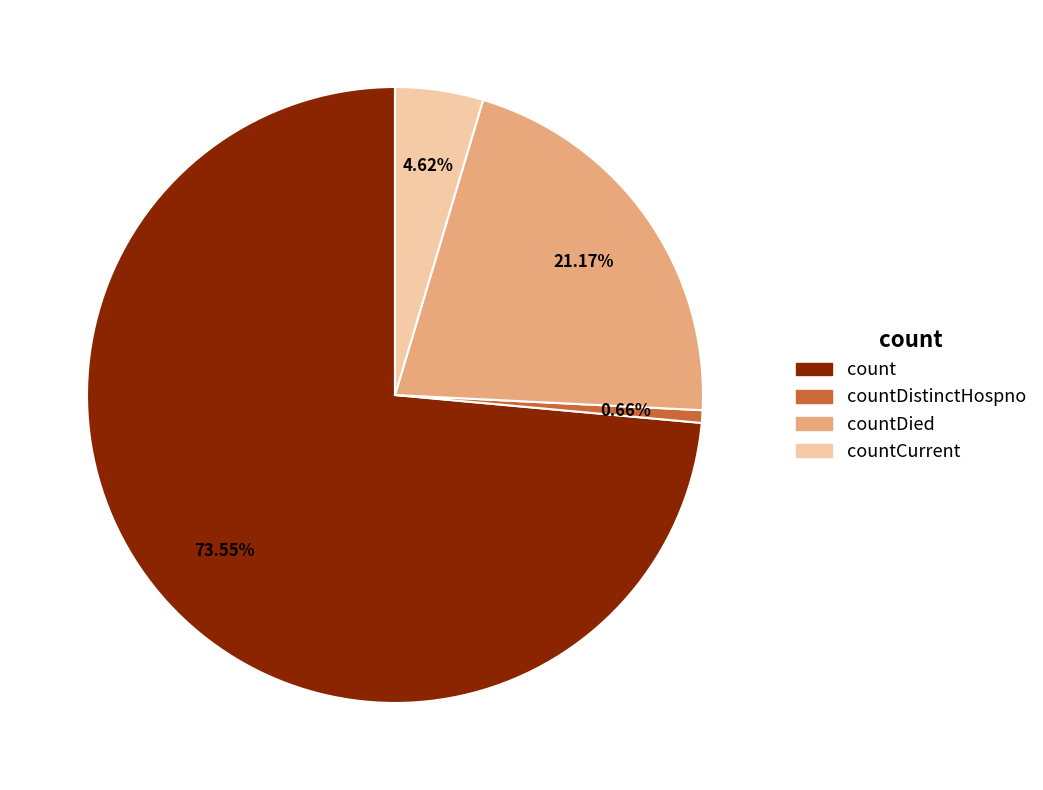

To the nearest percent, what is the average slice percentage?

25%